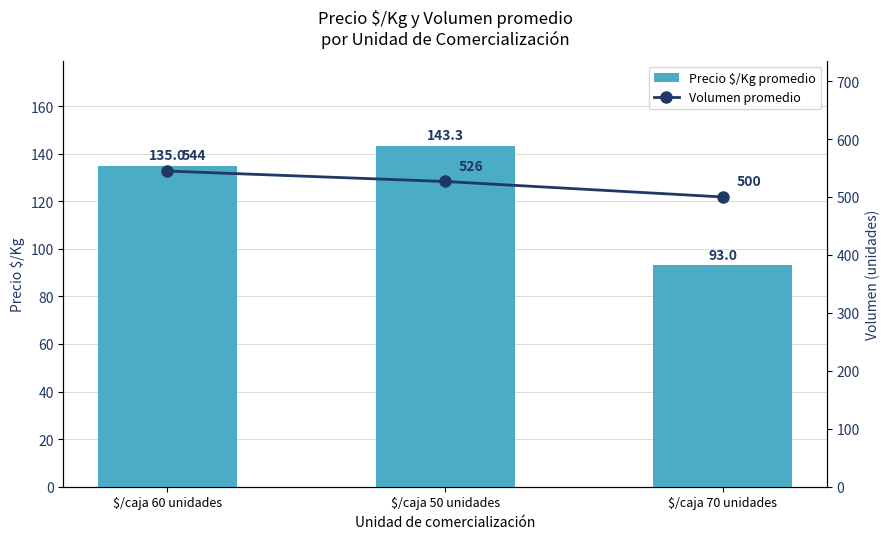

What are all the series names shown in the legend?

Precio $/Kg promedio, Volumen promedio